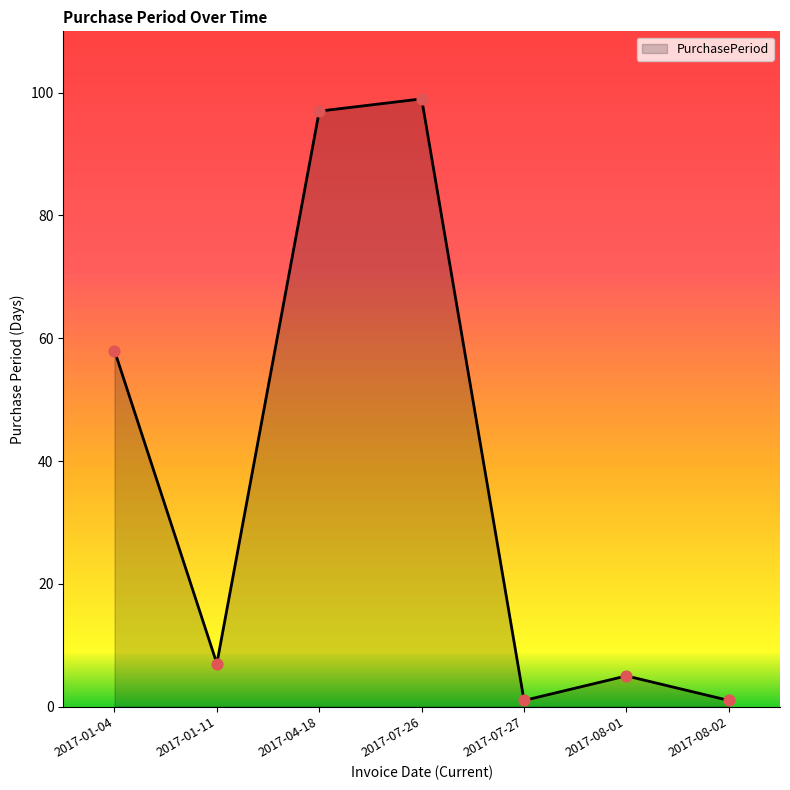

What is the change in value from 2017-01-11 to 2017-07-26?

+92